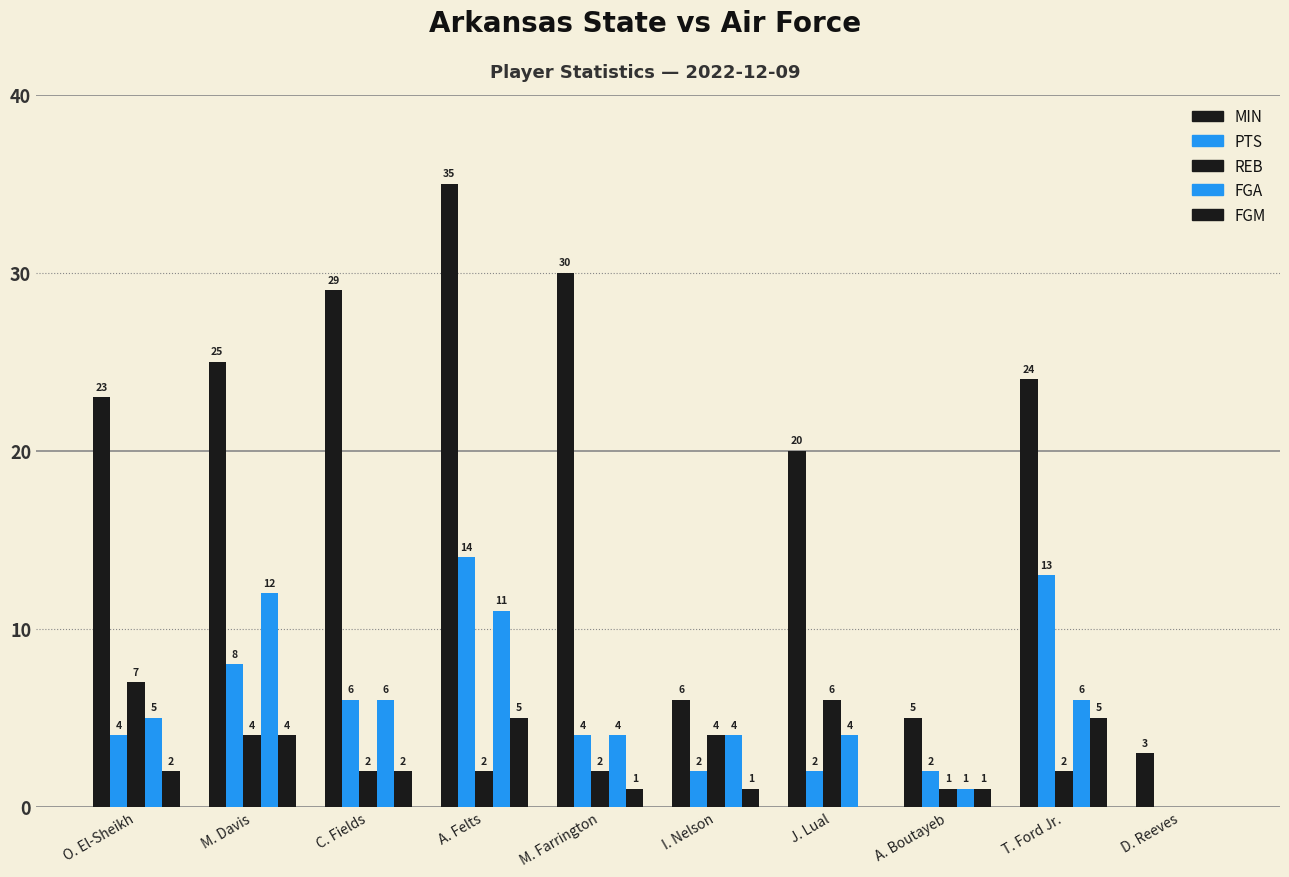

What is the total value across all series at M. Farrington?

41